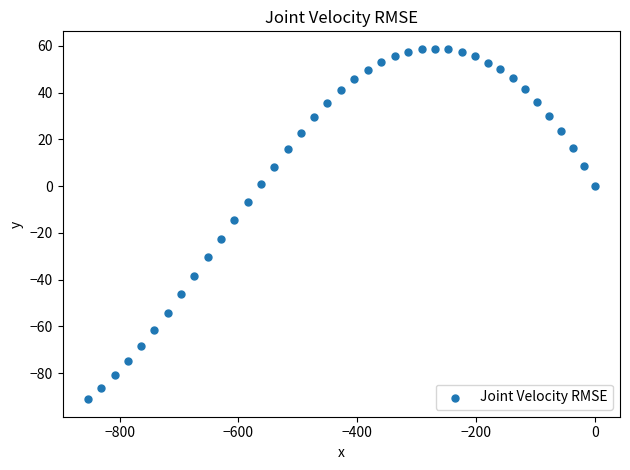

What is the range of Y values (max minus min)?

149.8